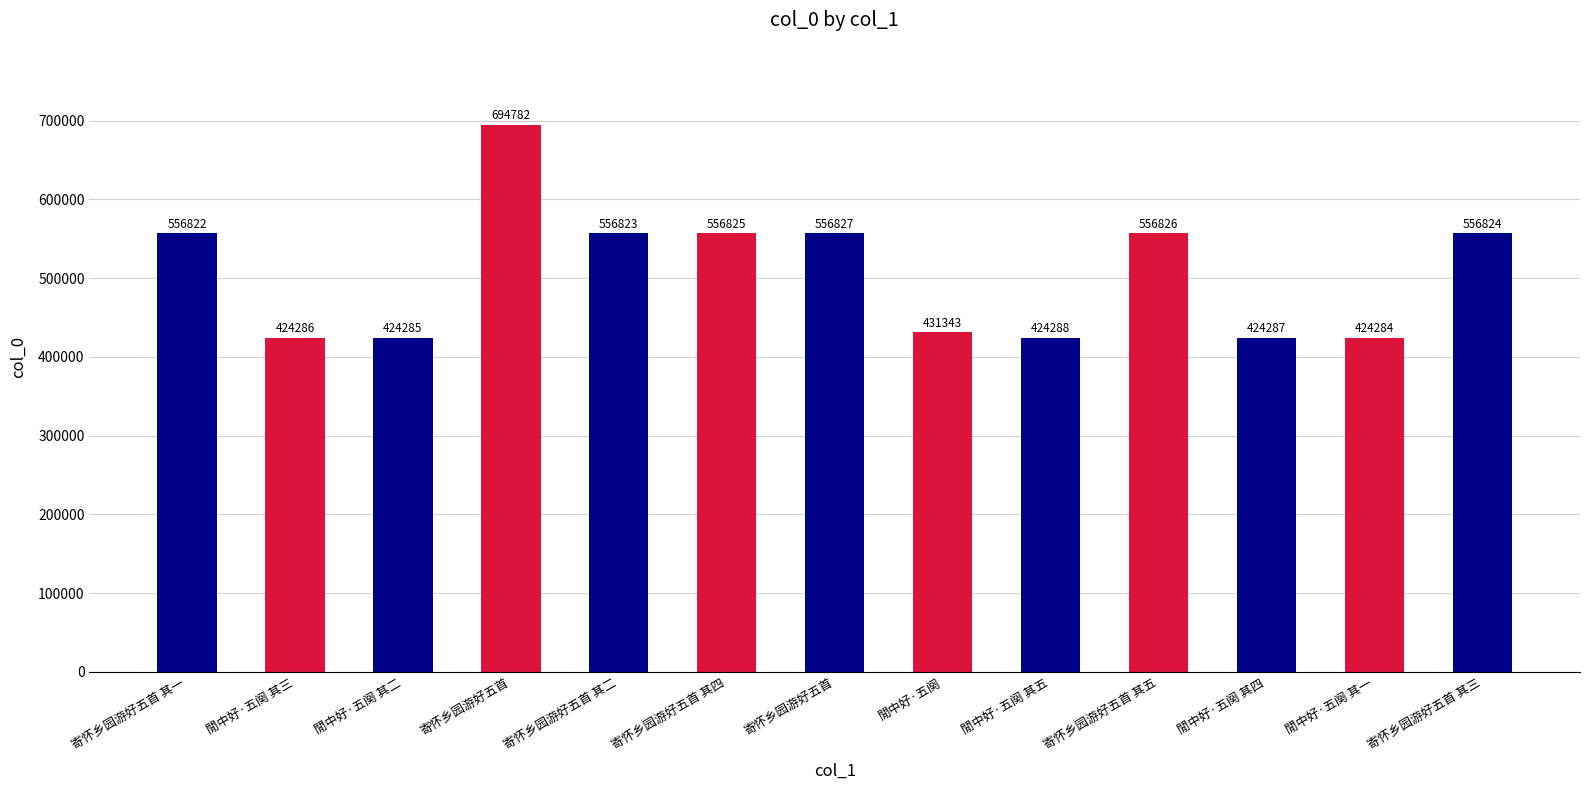

List the labels in order of value, largest first.

寄怀乡园游好五首, 寄怀乡园游好五首, 寄怀乡园游好五首 其五, 寄怀乡园游好五首 其四, 寄怀乡园游好五首 其三, 寄怀乡园游好五首 其二, 寄怀乡园游好五首 其一, 閒中好·五阕, 閒中好·五阕 其五, 閒中好·五阕 其四, 閒中好·五阕 其三, 閒中好·五阕 其二, 閒中好·五阕 其一